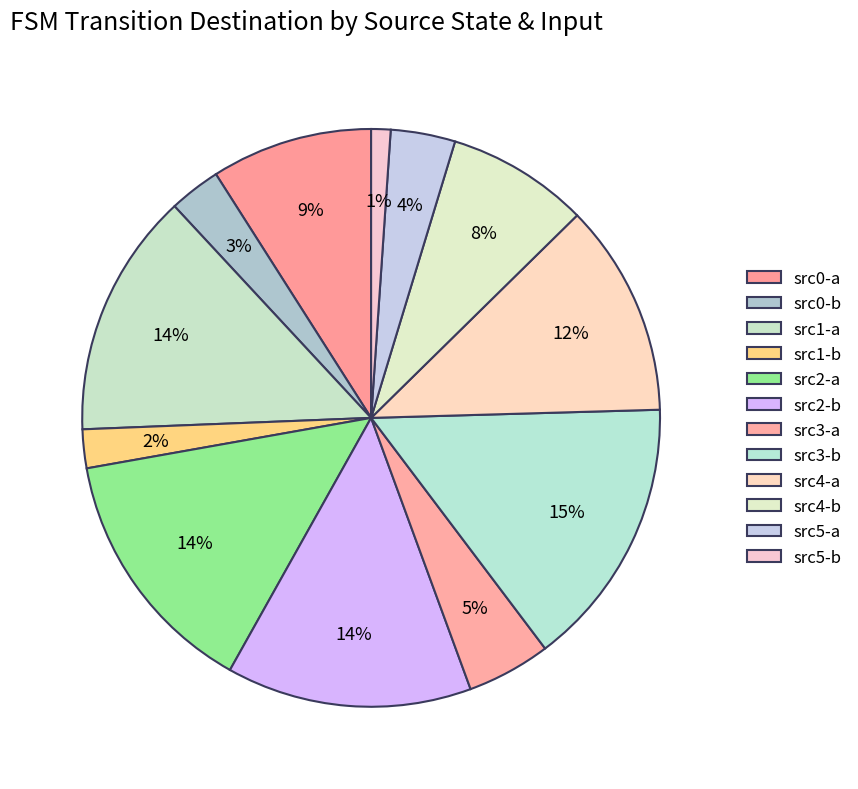

Rank the categories by value from lowest to highest.

11, 3, 1, 10, 6, 9, 0, 8, 5, 2, 4, 7